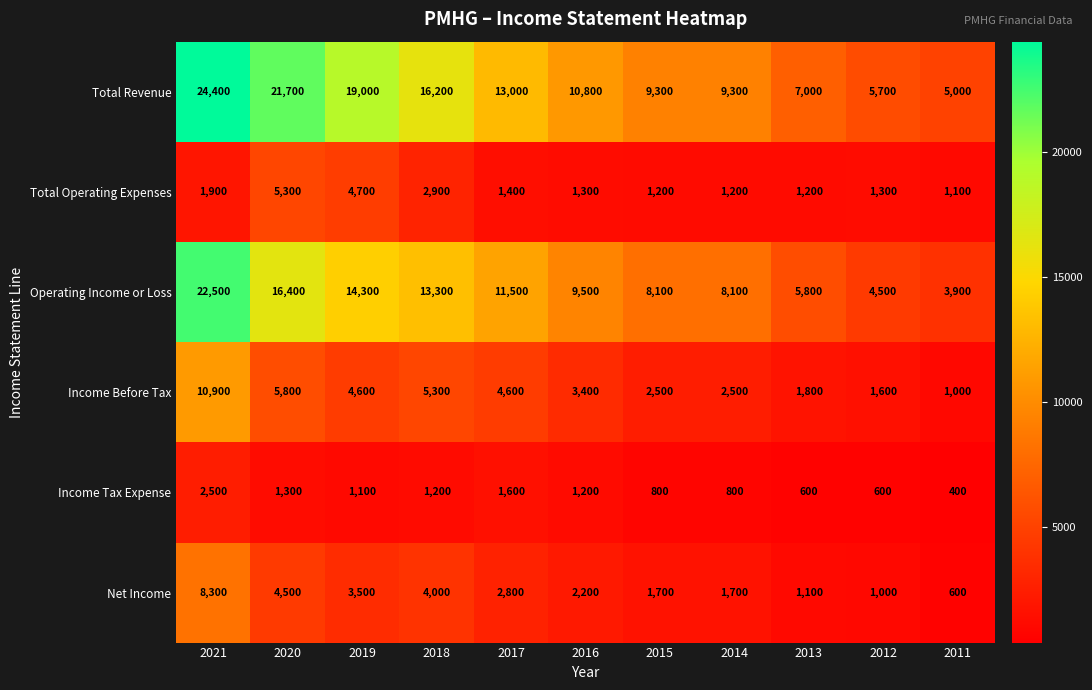

Count the number of categories in the chart.

11